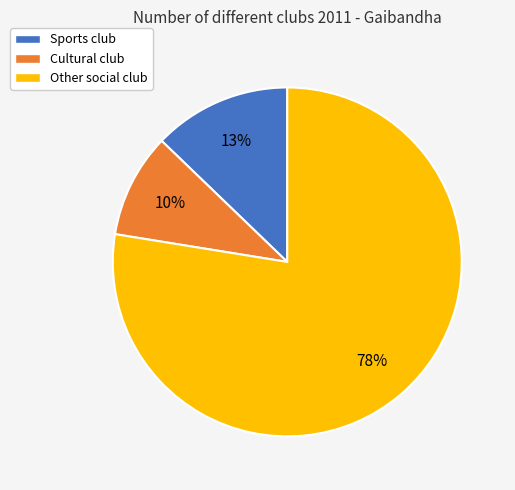

Does any single category account for the majority?

Yes